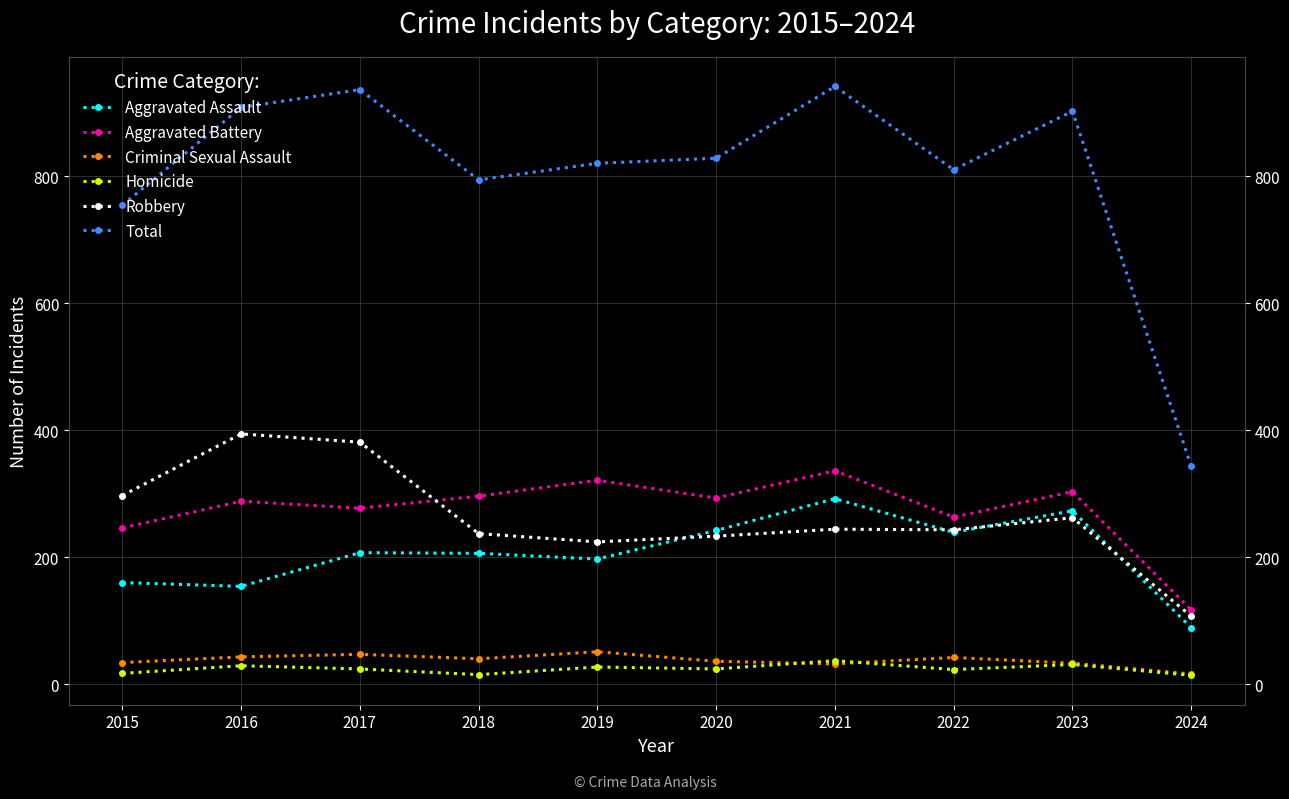

Does the chart have visible grid lines?

Yes